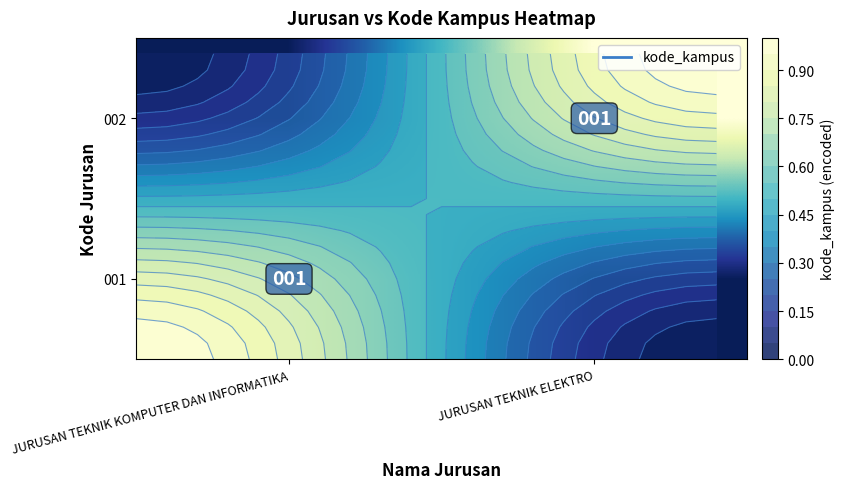

The value of 001 at JURUSAN TEKNIK ELEKTRO is 0. True or false?

True